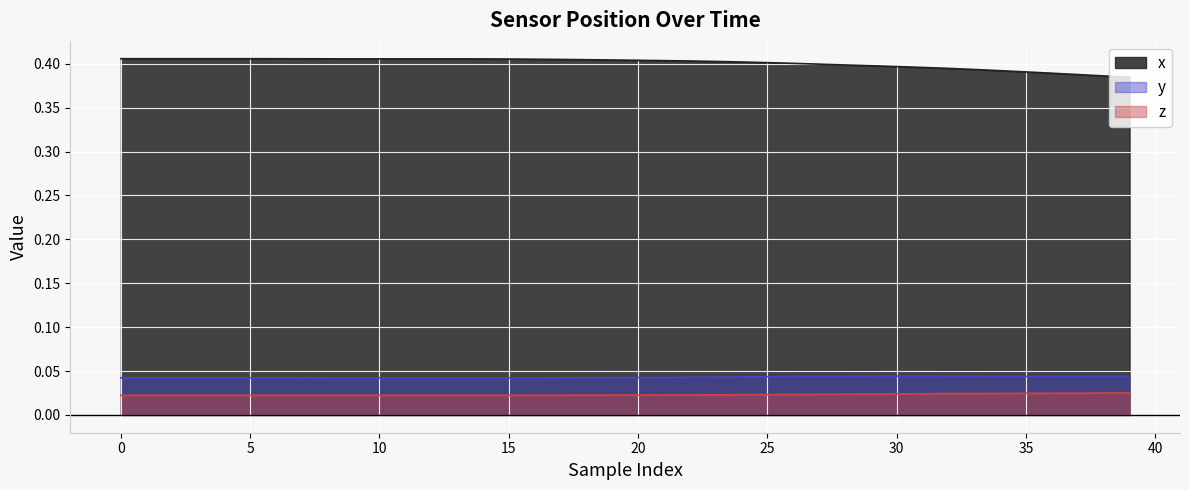

How many z values are between 0 and 1?

40